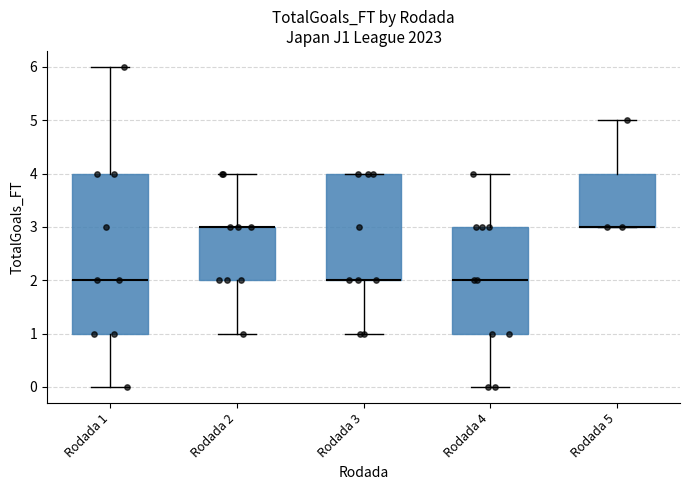

Where does the lower whisker of the box for Rodada 4 end on the y-axis? The values are not printed on the chart, so give them approximately, as read against the axis.

0